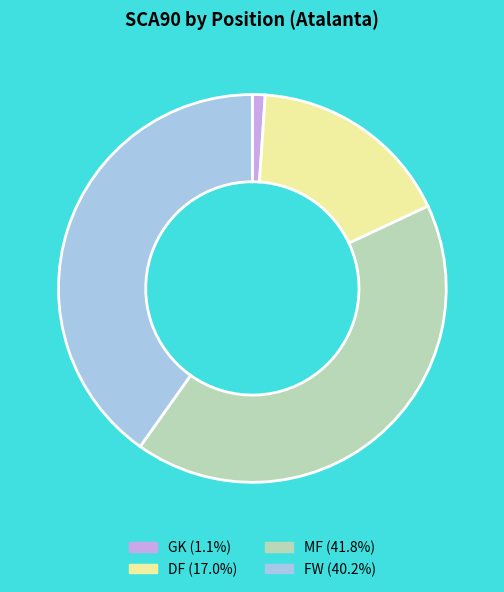

Does DF represent more than half of the total?

No